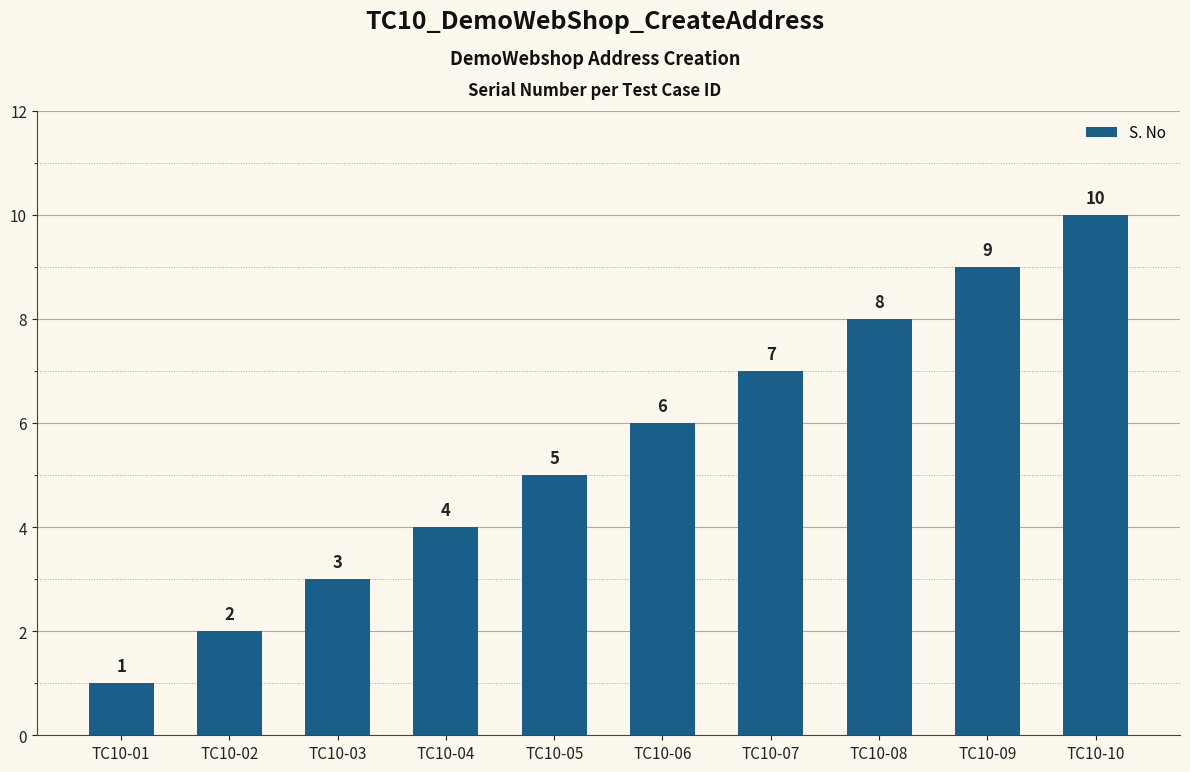

True or false: the data shows 6 at TC10-04.

False